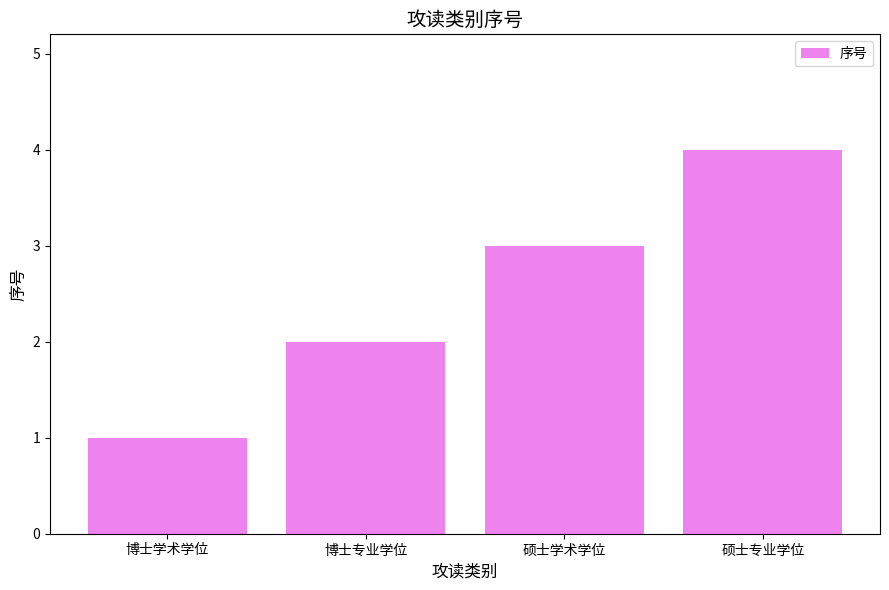

List the labels in order of value, largest first.

硕士专业学位, 硕士学术学位, 博士专业学位, 博士学术学位